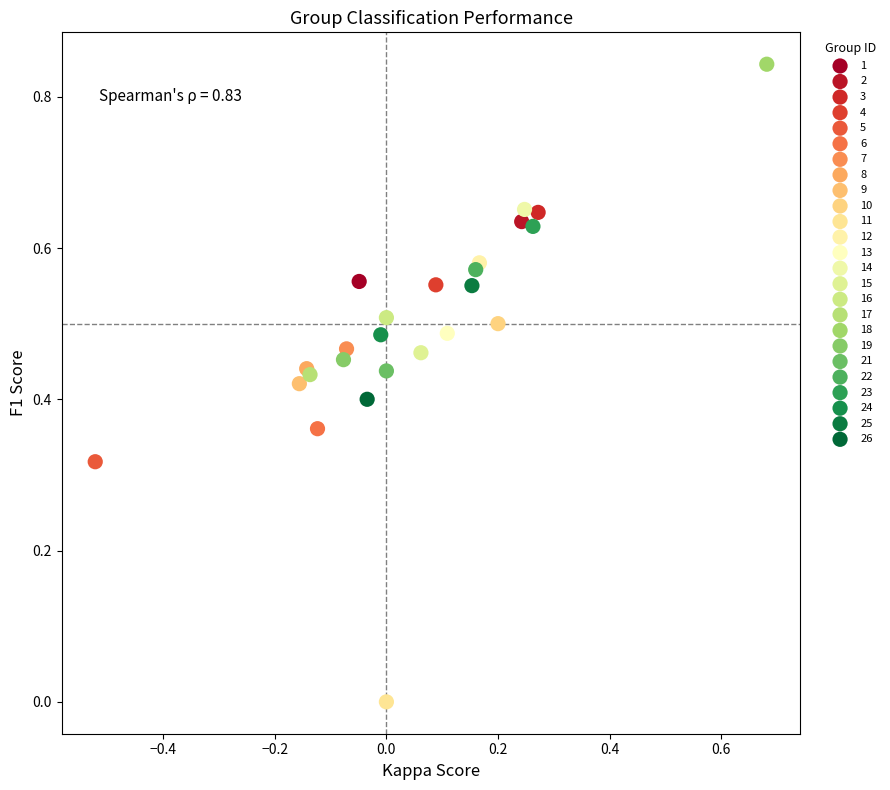

Which series contains the lowest Y value?

11